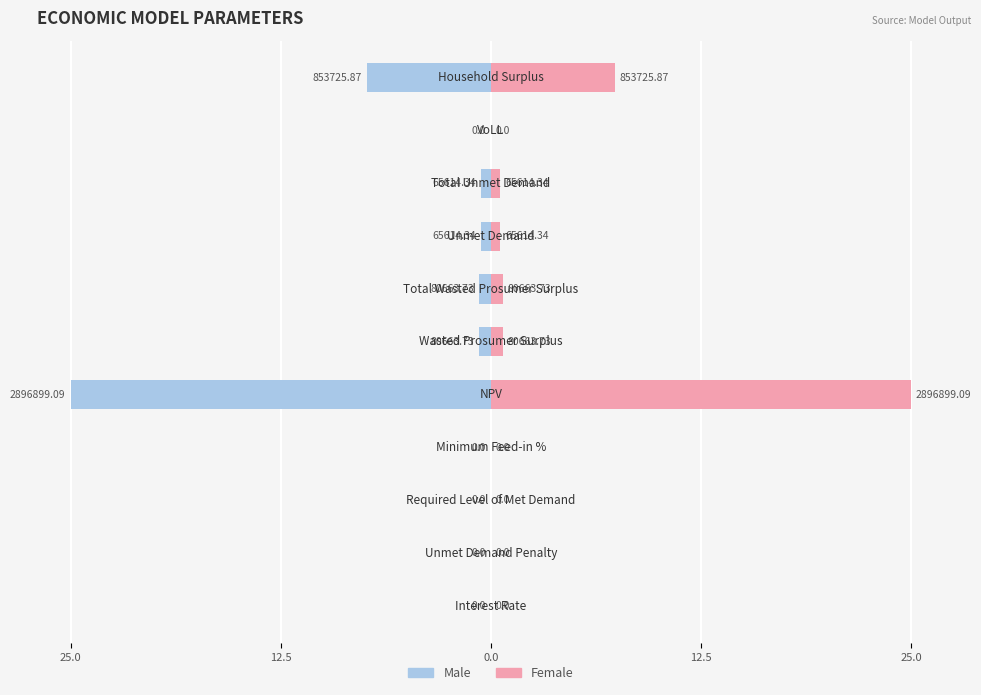

How many distinct data groups are displayed?

2